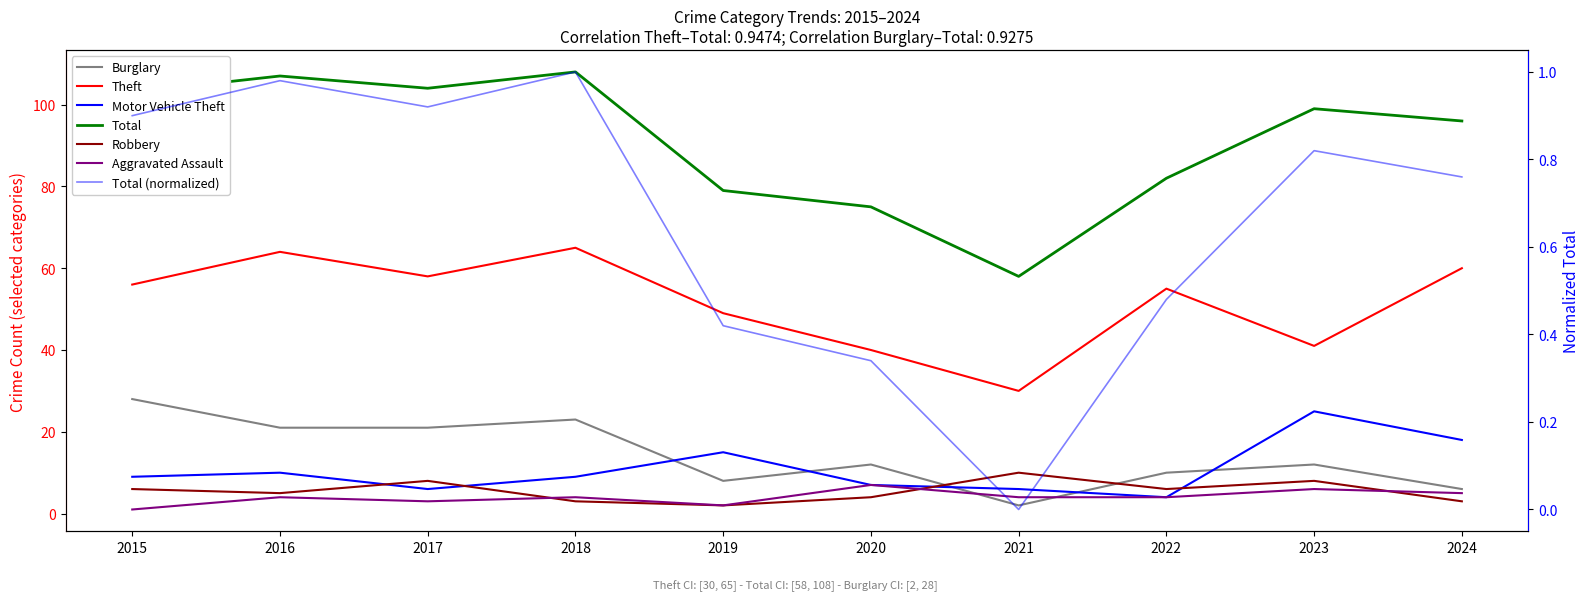

What is the difference between the maximum and second lowest values in the Robbery series?

7